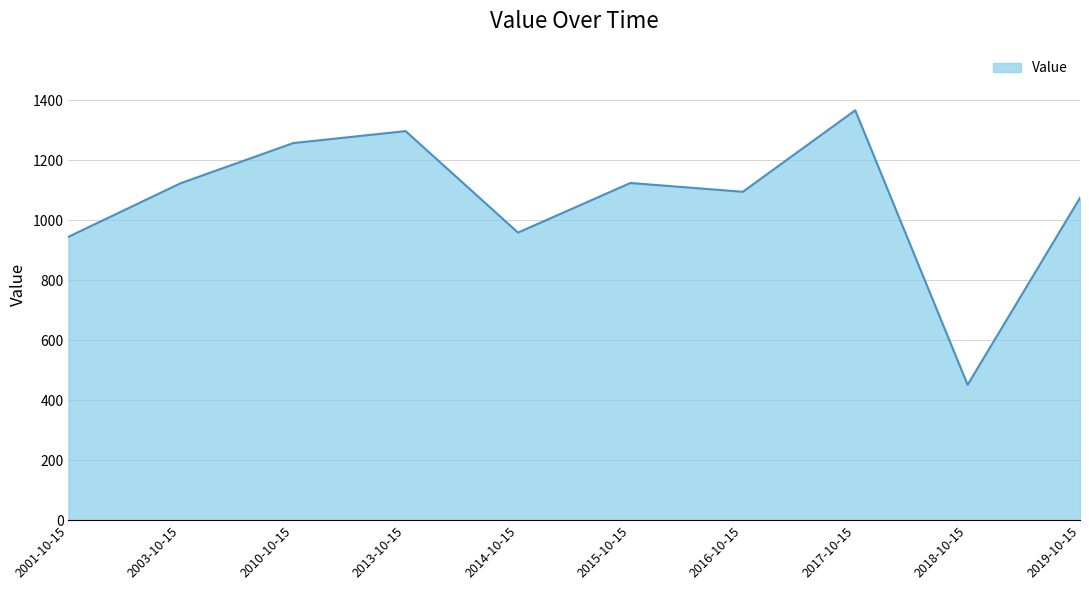

At which label is the value closest to 908?

2001-10-15